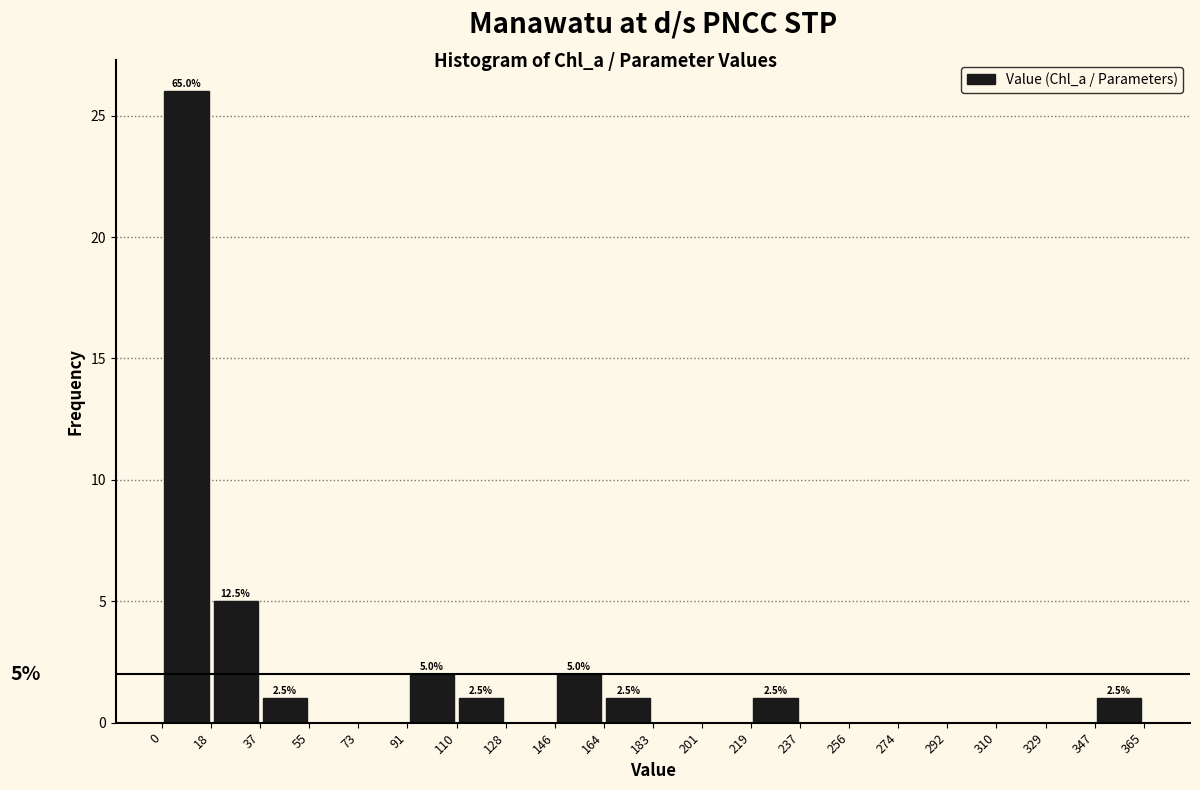

Over which range of the x-axis is the bar tallest?

0 to 18